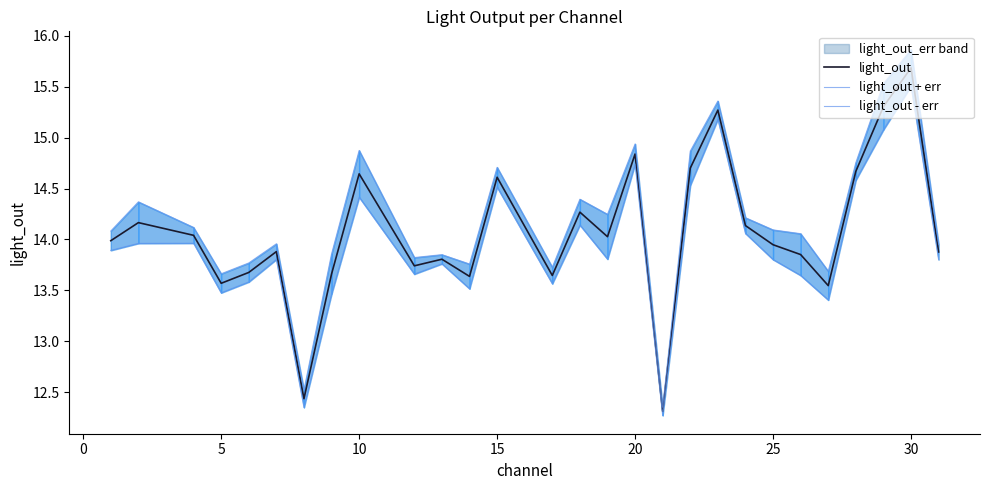

How many data points in light_out - err are above 13?

26